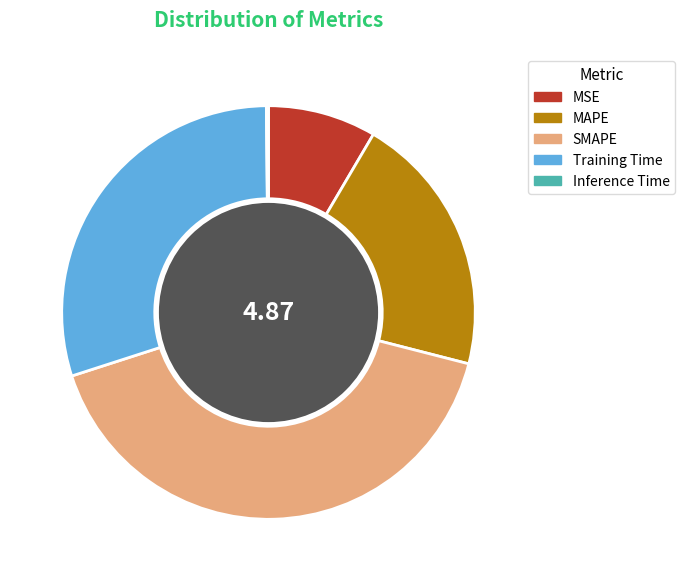

The Training Time slice represents 23% of the pie. True or false?

False